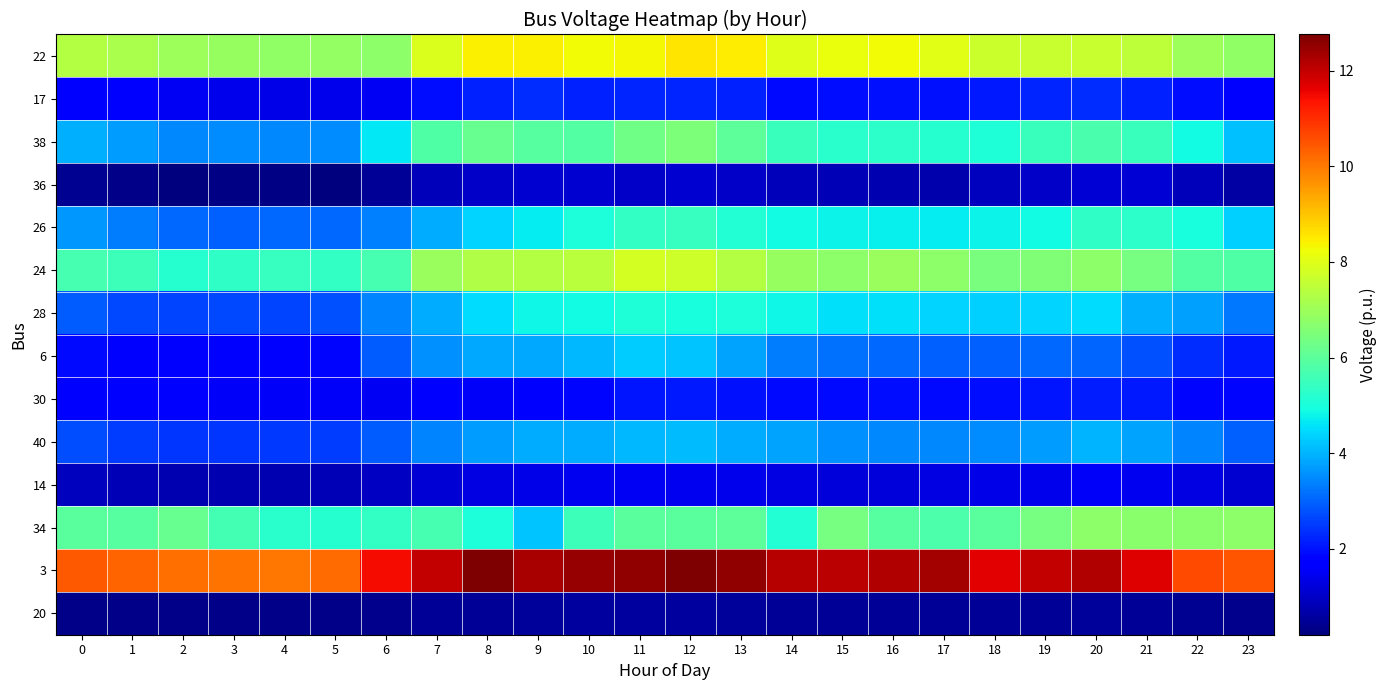

Reading right to left, extract all data points from this chart.

22: 23=6.8	22=7.0	21=7.5	20=7.6	19=7.7	18=7.7	17=8.0	16=8.3	15=8.2	14=8.0	13=8.5	12=8.5	11=8.3	10=8.3	9=8.4	8=8.4	7=7.9	6=6.8	5=6.9	4=6.8	3=6.9	2=7.0	1=7.2	0=7.3
17: 23=1.7	22=1.9	21=2.2	20=2.3	19=2.2	18=2.1	17=2.0	16=2.0	15=1.9	14=1.9	13=2.2	12=2.3	11=2.3	10=2.2	9=2.3	8=2.2	7=2.0	6=1.5	5=1.4	4=1.3	3=1.4	2=1.5	1=1.6	0=1.7
38: 23=4.1	22=4.9	21=5.5	20=5.7	19=5.5	18=5.1	17=5.2	16=5.3	15=5.2	14=5.5	13=6.0	12=6.5	11=6.3	10=5.9	9=5.9	8=6.2	7=5.8	6=4.6	5=3.5	4=3.4	3=3.5	2=3.4	1=3.7	0=4.0
36: 23=0.6	22=0.9	21=1.2	20=1.2	19=1.0	18=0.9	17=0.7	16=0.7	15=0.8	14=0.9	13=1.0	12=1.1	11=1.0	10=1.1	9=1.1	8=1.0	7=0.8	6=0.5	5=0.2	4=0.2	3=0.3	2=0.2	1=0.3	0=0.4
26: 23=4.3	22=5.0	21=5.3	20=5.3	19=4.9	18=4.8	17=4.7	16=4.7	15=4.8	14=4.9	13=5.1	12=5.4	11=5.4	10=5.1	9=4.7	8=4.4	7=3.9	6=3.4	5=3.1	4=3.1	3=3.0	2=3.1	1=3.3	0=3.7
24: 23=5.8	22=5.9	21=6.4	20=6.8	19=6.5	18=6.4	17=6.7	16=7.0	15=6.7	14=6.9	13=7.4	12=7.7	11=7.8	10=7.4	9=7.4	8=7.3	7=6.9	6=5.7	5=5.4	4=5.4	3=5.3	2=5.2	1=5.5	0=5.7
28: 23=3.2	22=3.8	21=3.9	20=4.5	19=4.4	18=4.3	17=4.4	16=4.6	15=4.5	14=4.8	13=5.0	12=5.0	11=5.1	10=4.9	9=4.8	8=4.5	7=3.9	6=3.4	5=2.8	4=2.6	3=2.7	2=2.6	1=2.7	0=2.9
6: 23=2.1	22=2.3	21=2.8	20=3.0	19=3.1	18=3.0	17=3.0	16=3.1	15=3.2	14=3.3	13=3.8	12=4.2	11=4.3	10=4.1	9=3.9	8=3.8	7=3.5	6=2.9	5=1.9	4=1.7	3=1.7	2=1.7	1=1.8	0=1.9
30: 23=1.9	22=1.8	21=2.1	20=2.1	19=2.0	18=1.9	17=1.9	16=1.9	15=1.9	14=1.9	13=2.0	12=2.1	11=2.0	10=1.8	9=1.7	8=1.6	7=1.7	6=1.5	5=1.5	4=1.5	3=1.5	2=1.6	1=1.7	0=1.8
40: 23=3.0	22=3.4	21=3.8	20=4.0	19=3.7	18=3.5	17=3.4	16=3.5	15=3.5	14=3.8	13=3.9	12=4.1	11=4.1	10=3.9	9=3.9	8=3.7	7=3.4	6=2.9	5=2.5	4=2.5	3=2.5	2=2.4	1=2.5	0=2.7
14: 23=1.1	22=1.3	21=1.5	20=1.5	19=1.4	18=1.4	17=1.3	16=1.2	15=1.2	14=1.3	13=1.4	12=1.5	11=1.5	10=1.5	9=1.4	8=1.3	7=1.1	6=1.0	5=0.8	4=0.8	3=0.7	2=0.8	1=0.8	0=0.9
34: 23=6.8	22=6.7	21=6.7	20=6.7	19=6.4	18=5.9	17=5.8	16=5.9	15=6.4	14=5.1	13=6.0	12=6.0	11=6.0	10=5.5	9=4.2	8=5.0	7=5.7	6=5.4	5=5.2	4=5.2	3=5.6	2=6.2	1=5.9	0=6.0
3: 23=10.5	22=10.6	21=11.7	20=12.2	19=12.0	18=11.7	17=12.3	16=12.2	15=12.1	14=12.2	13=12.5	12=12.8	11=12.6	10=12.5	9=12.3	8=12.7	7=12.0	6=11.5	5=10.2	4=10.0	3=10.1	2=10.1	1=10.3	0=10.4
20: 23=0.4	22=0.4	21=0.5	20=0.5	19=0.5	18=0.5	17=0.4	16=0.5	15=0.5	14=0.5	13=0.5	12=0.6	11=0.6	10=0.6	9=0.5	8=0.5	7=0.4	6=0.4	5=0.3	4=0.3	3=0.3	2=0.3	1=0.3	0=0.3